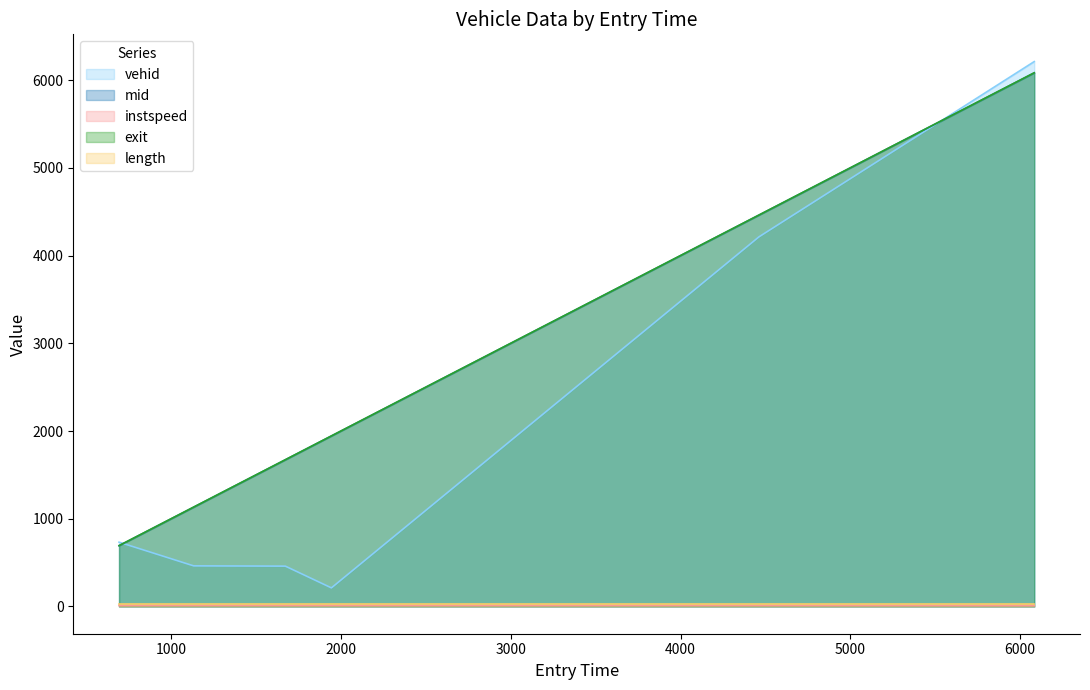

Which series has the largest range (max minus min)?

vehid